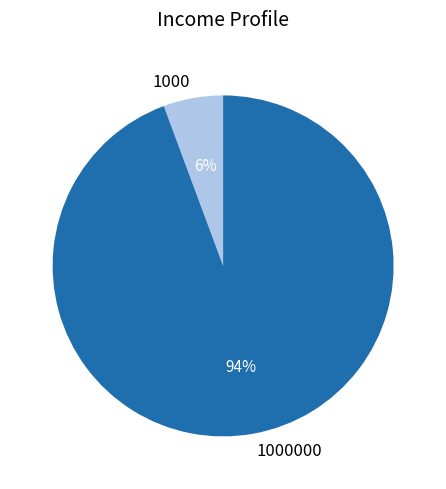

Is there any slice that represents more than half of the pie?

Yes